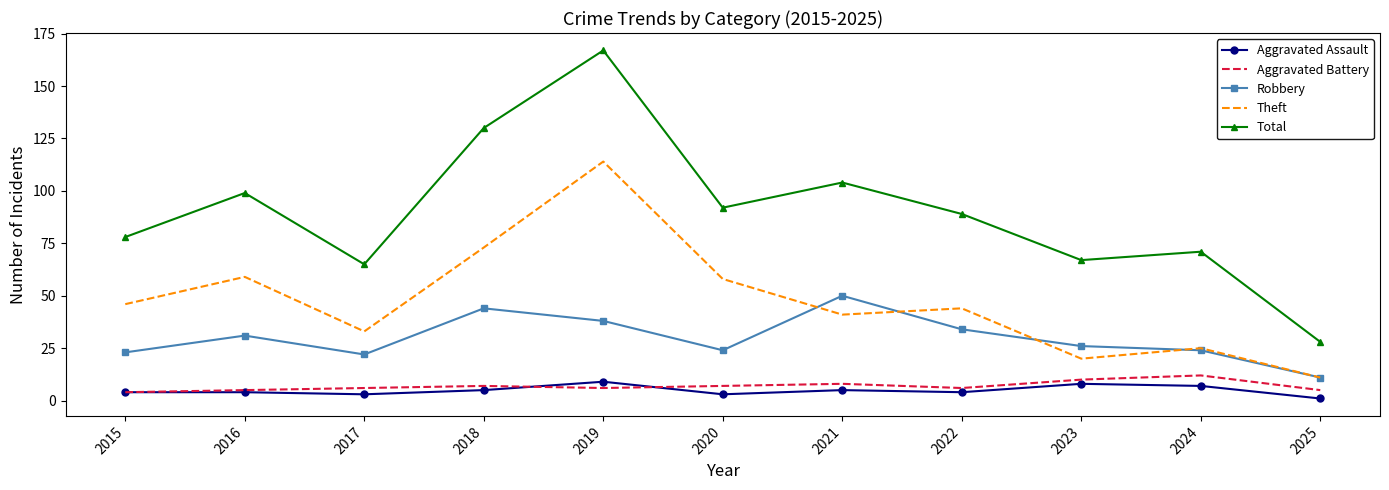

True or false: Aggravated Assault and Theft intersect in this chart.

False